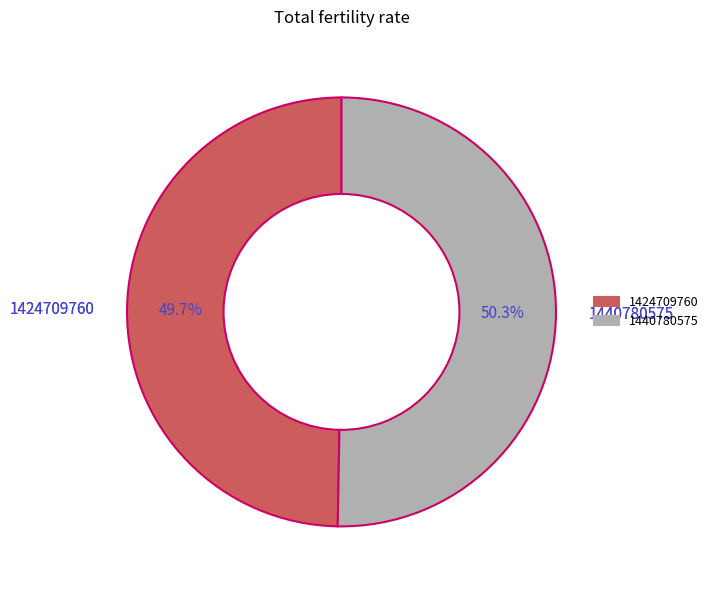

Which slice represents more than half of the pie?

1440780575